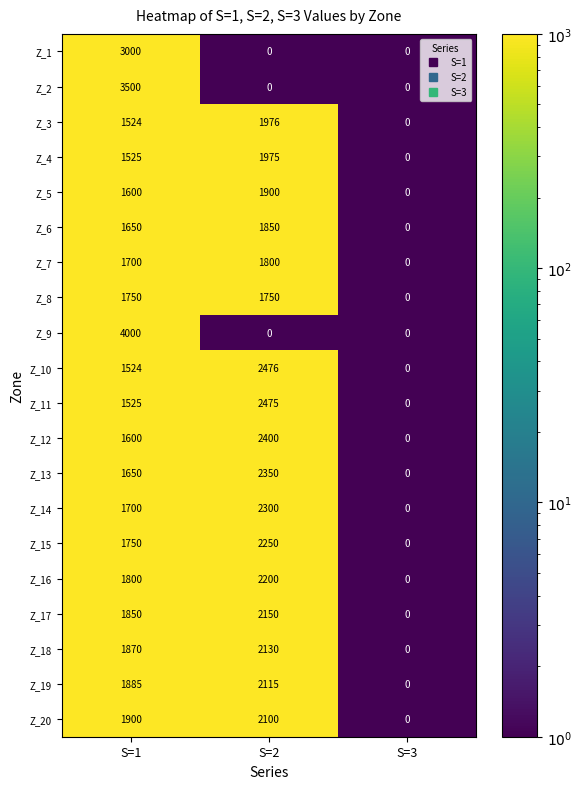

What is the maximum value for Z_15?

2250